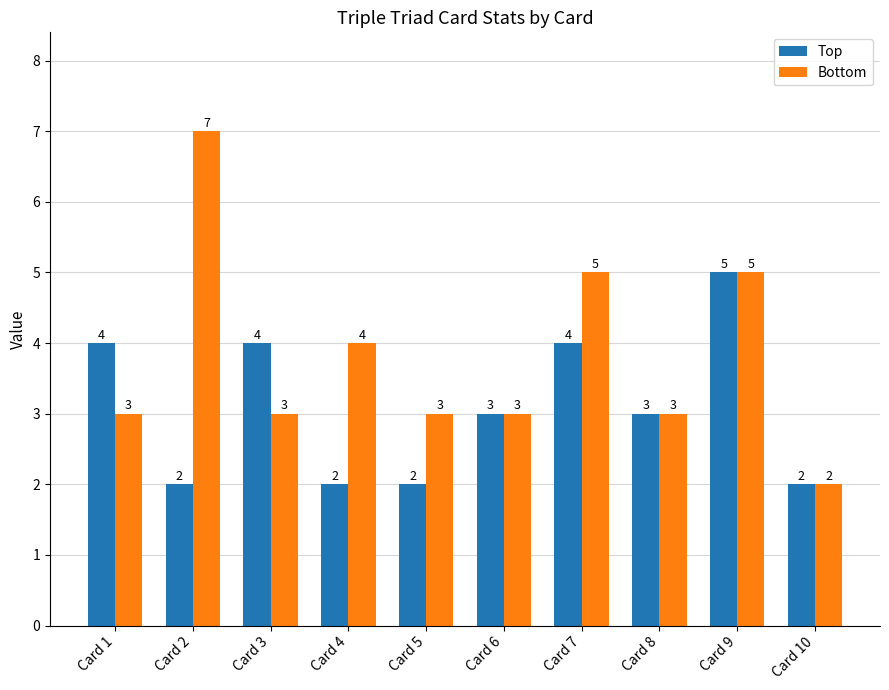

Between Card 3 and Card 9, which series saw the biggest shift?

Bottom